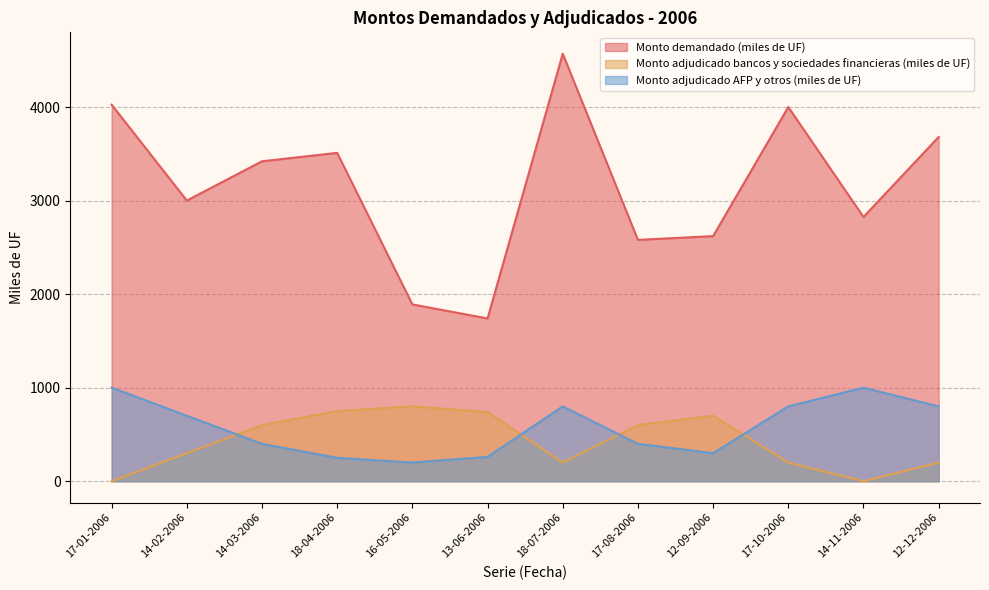

At how many categories does at least one series exceed 1292?

12